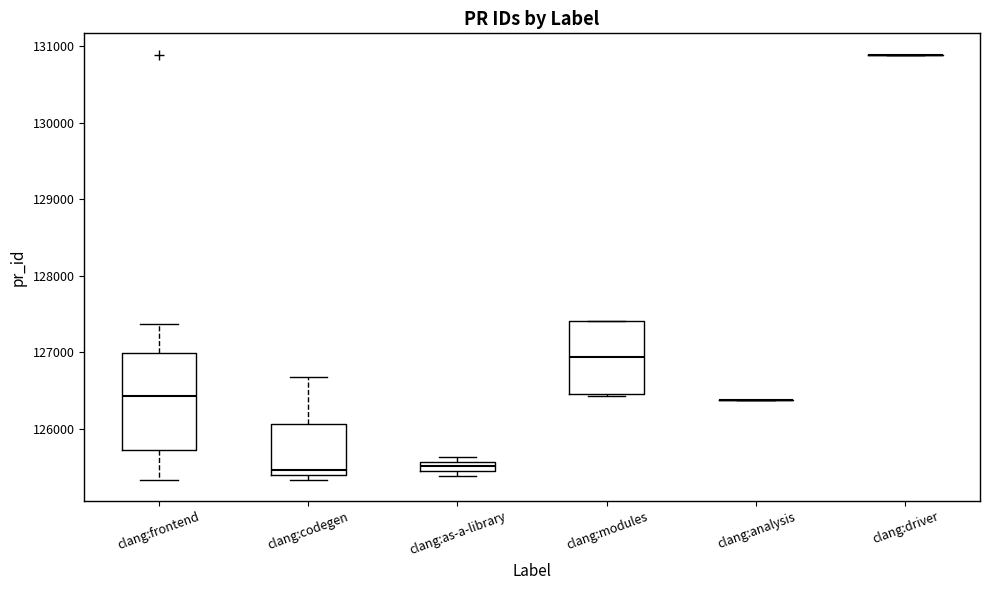

Comparing the boxes themselves (not the whiskers), which one is the tallest?

clang:frontend